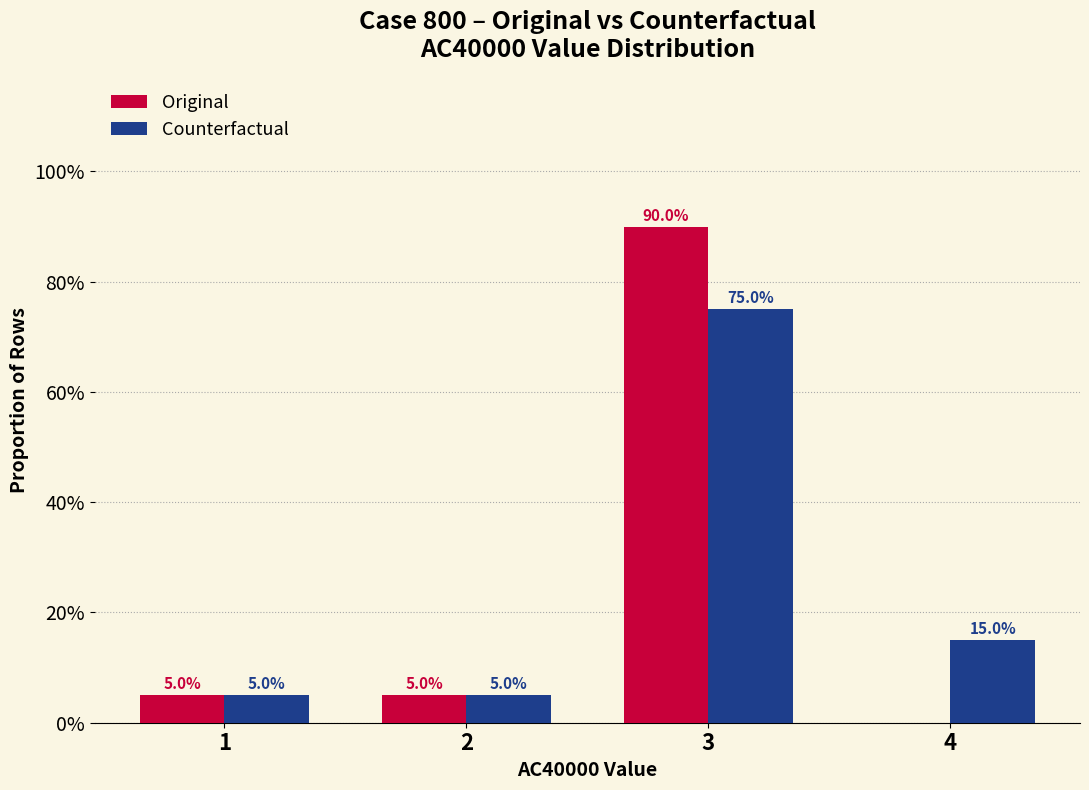

List the labels in order of Counterfactual value, smallest first.

1, 2, 4, 3